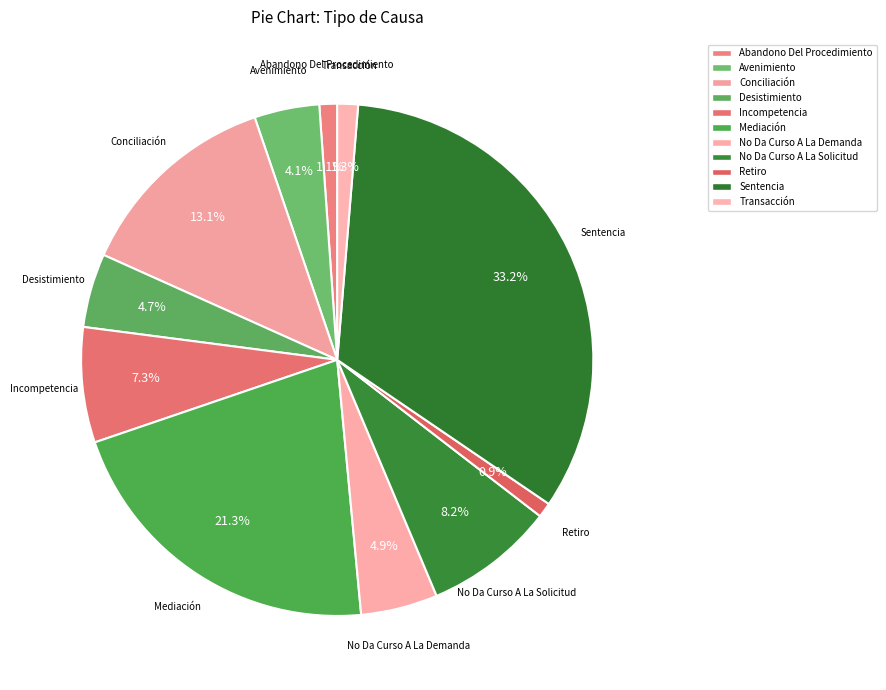

How many slices are in this pie chart?

11